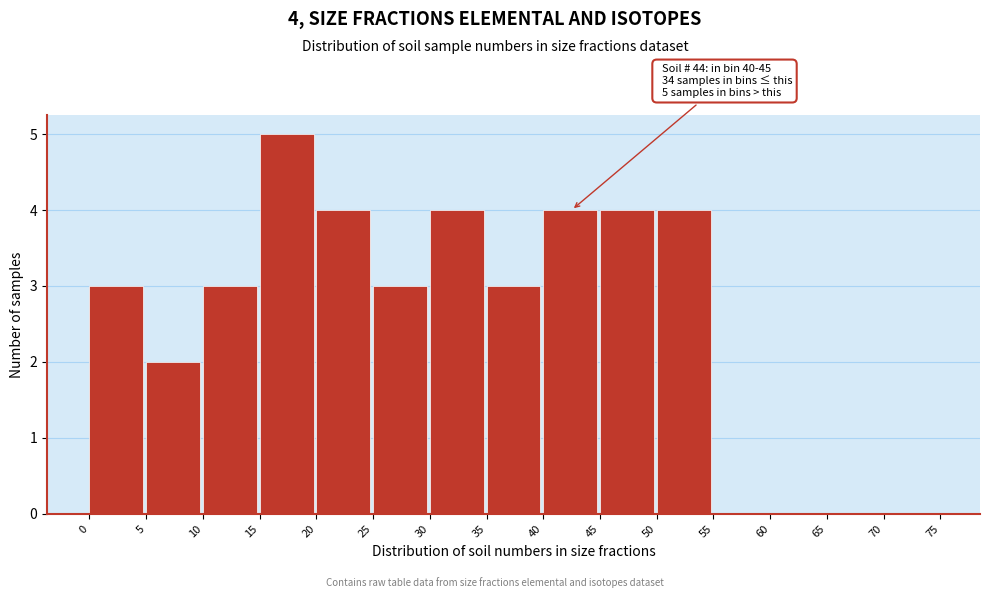

Over which range of the x-axis is the bar tallest?

15 to 20